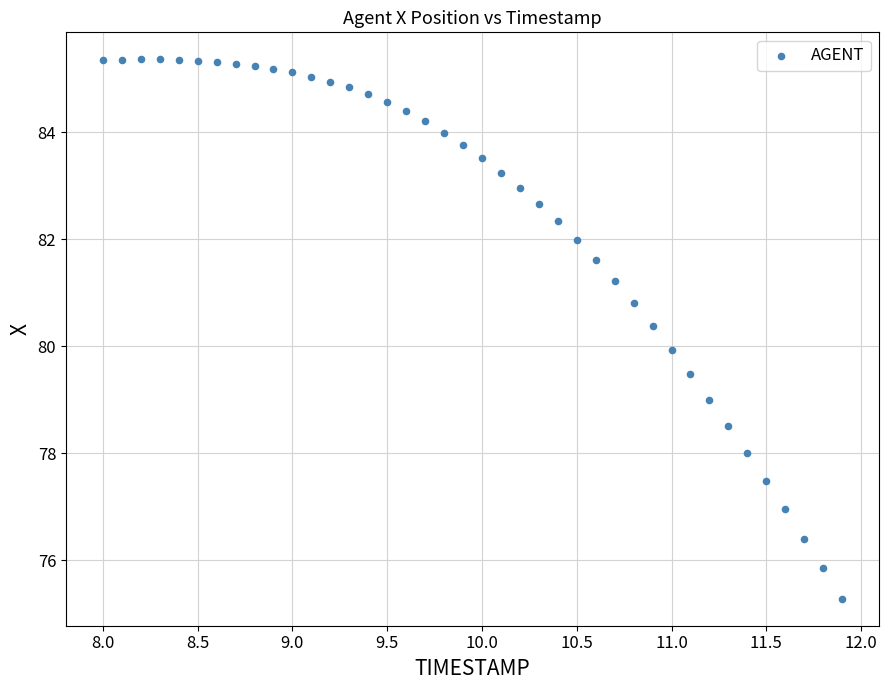

What is the range of Y values (max minus min)?

10.1